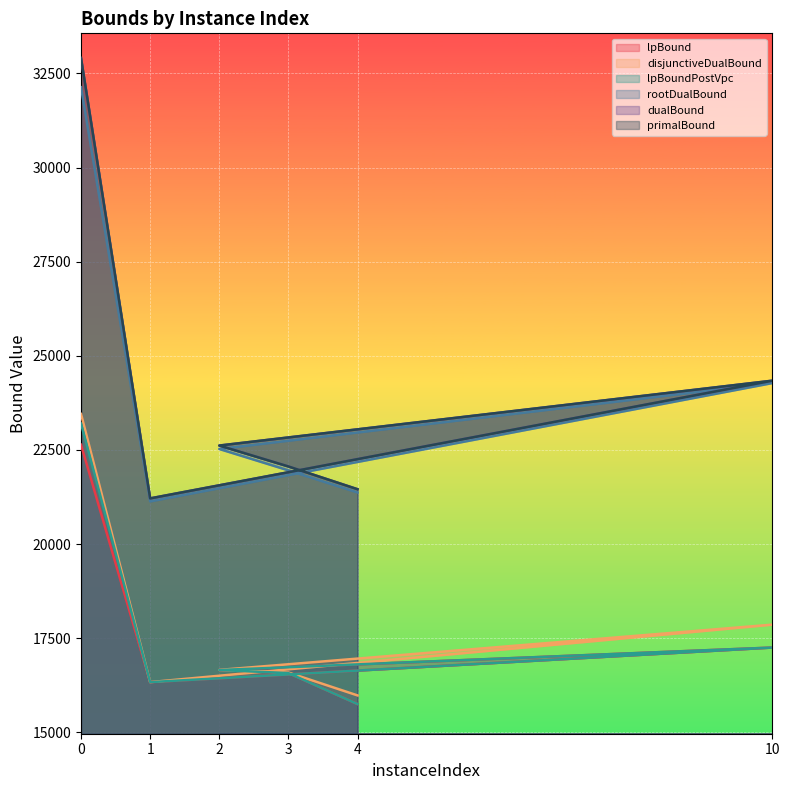

At how many categories does at least one series exceed 17226?

6